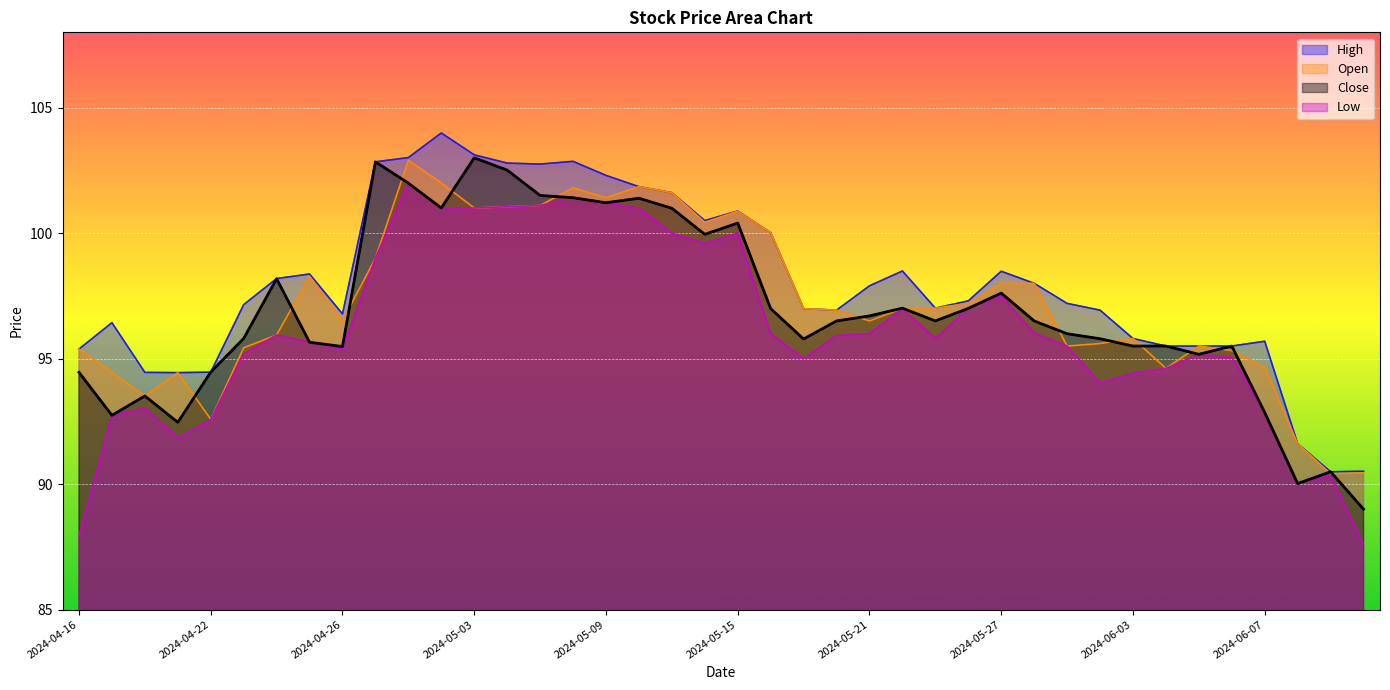

Which series changed the most between 2024-05-07 and 2024-06-12?

Low